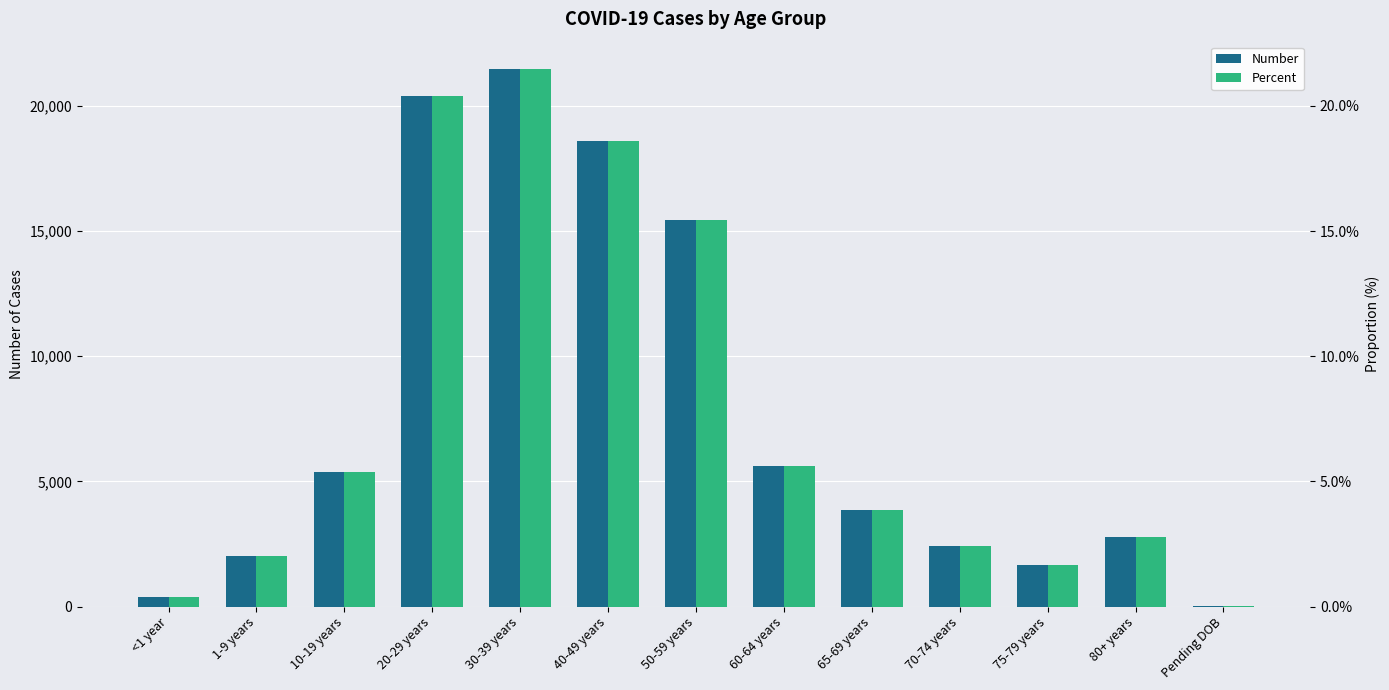

What is the spread (max minus min) of values at Pending DOB?

40.0